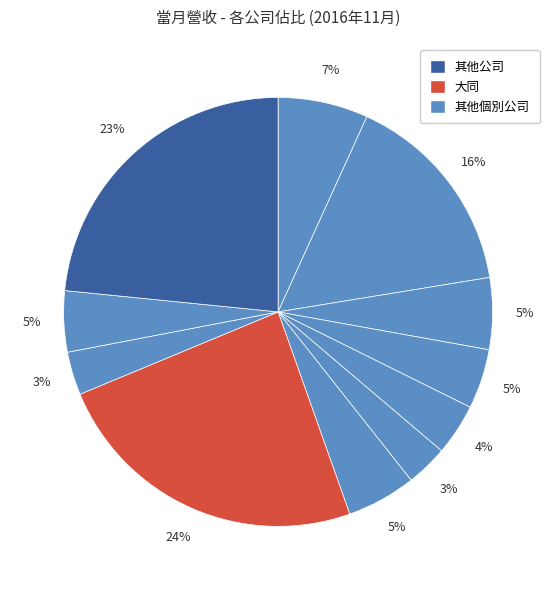

How many segments does this pie chart have?

11